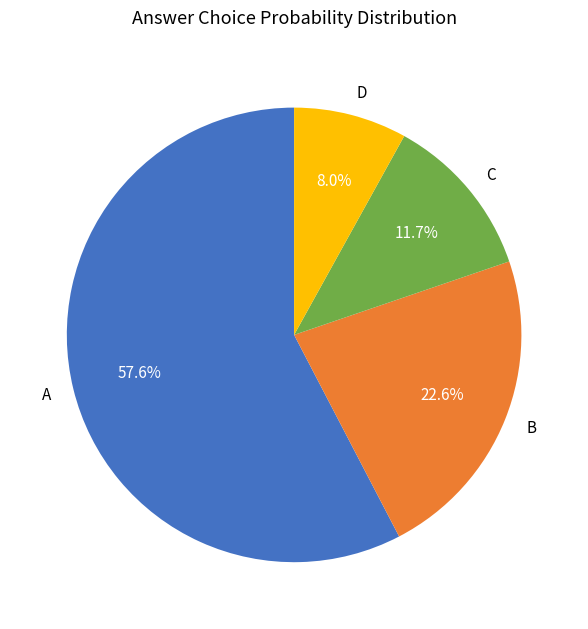

How many segments does this pie chart have?

4